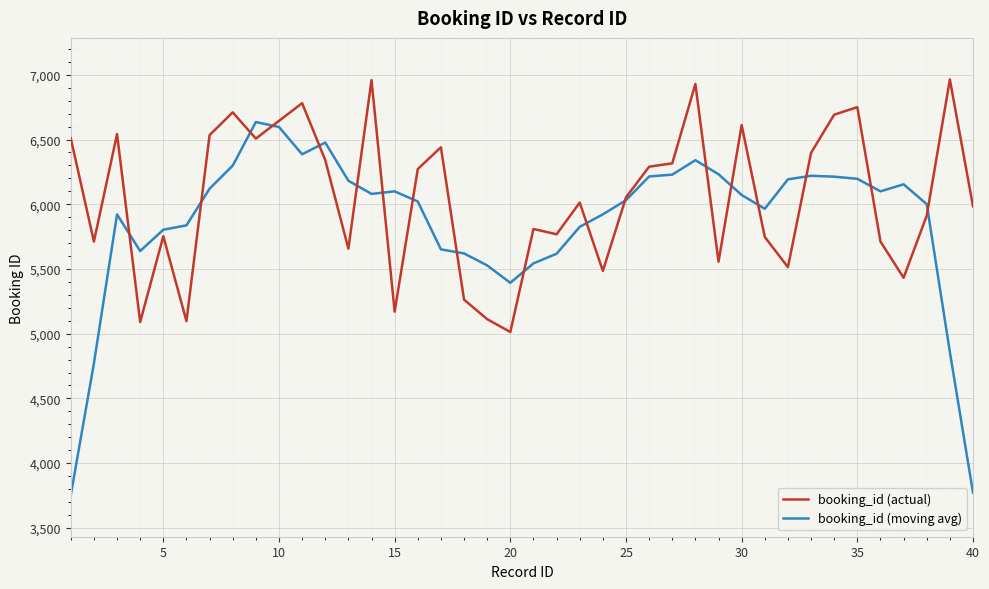

Rank the series by their average value, from highest to lowest.

booking_id (actual), booking_id (moving avg)